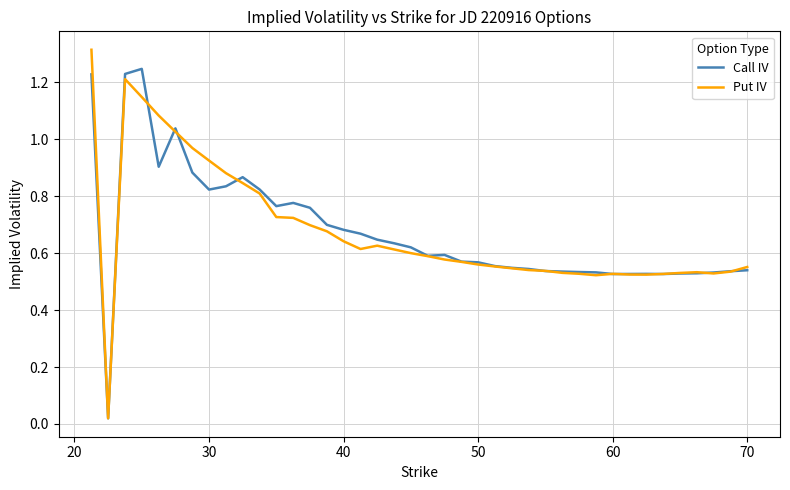

True or false: Put IV has more than 2 points higher than both neighbors.

True